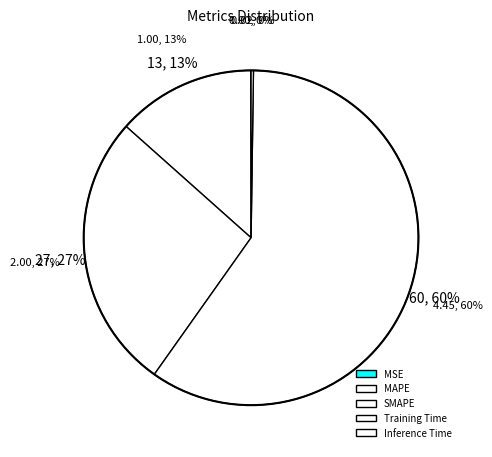

Which slice is the smallest?

MSE